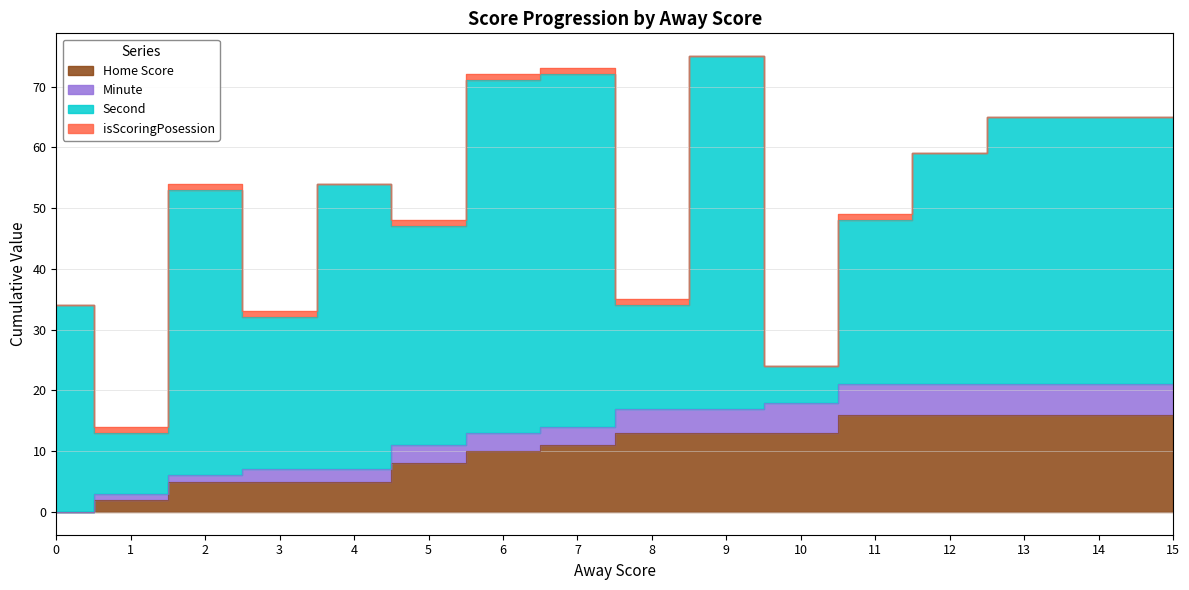

The value of Home Score at 14 is 16. True or false?

True